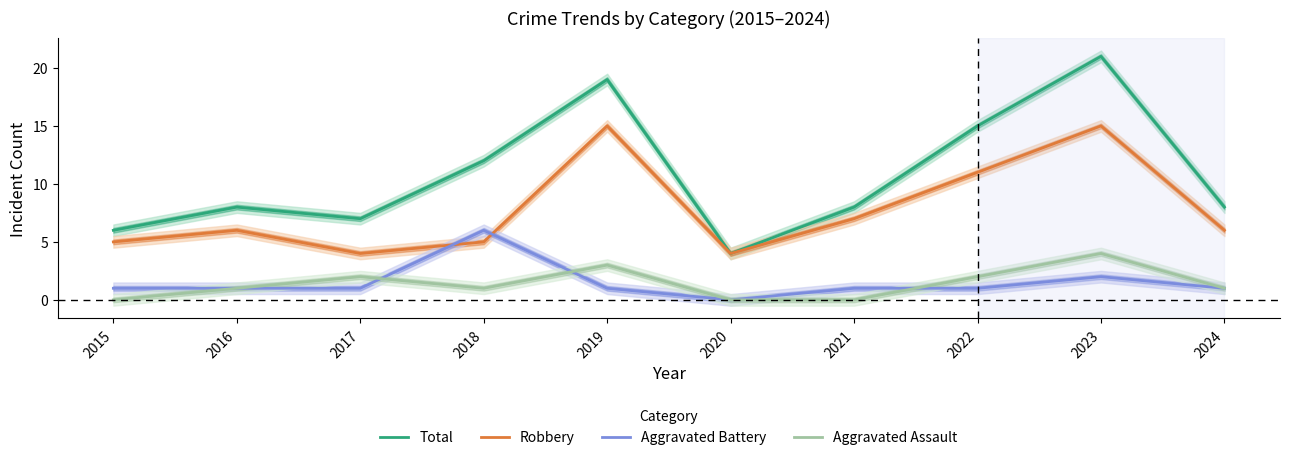

Where is the first local maximum for Robbery?

2016